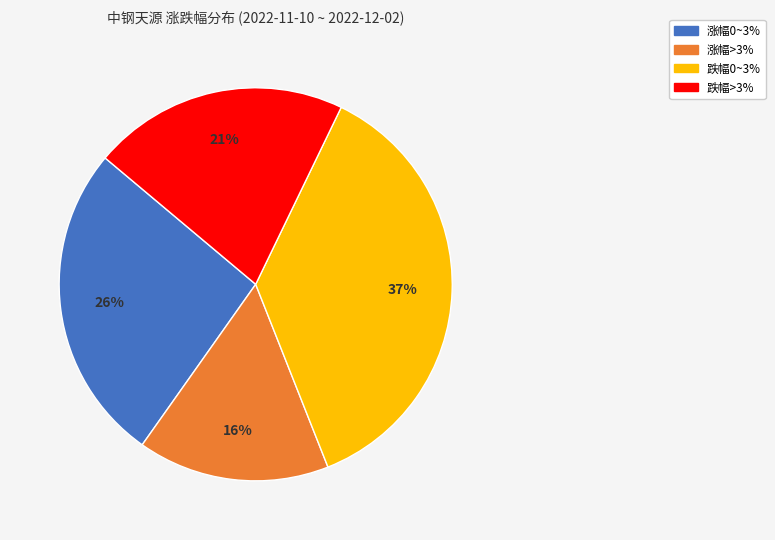

Does any single category account for the majority?

No